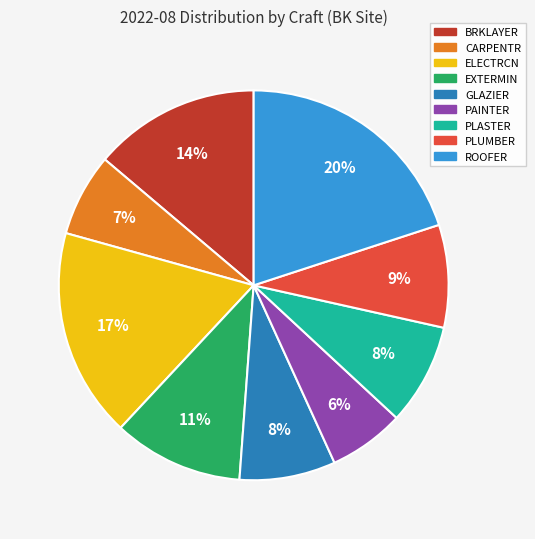

How many segments does this pie chart have?

9